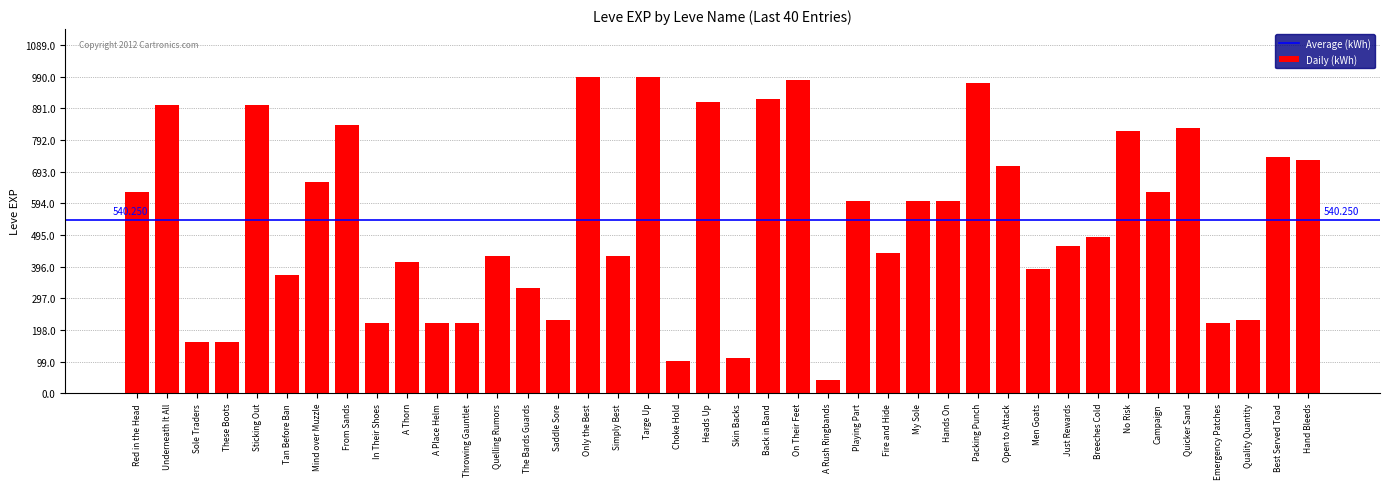

What is the ratio of the value at Hand Bleeds to the value at Only the Best?

0.7